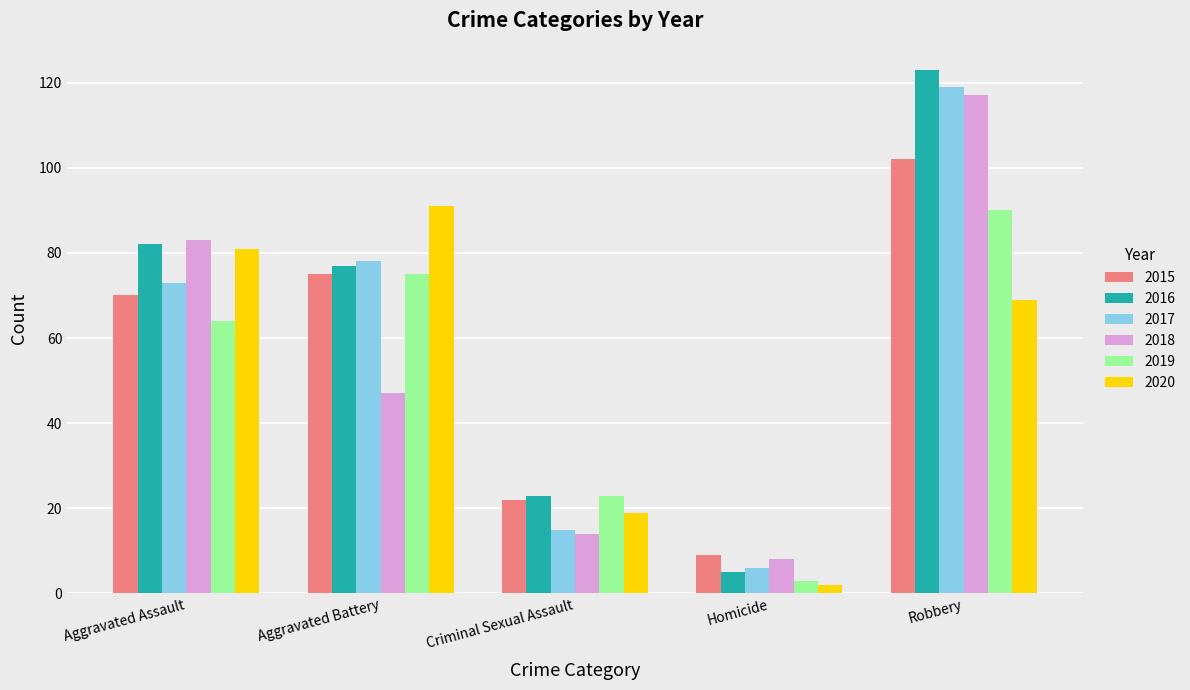

Which series has the largest range (max minus min)?

2016